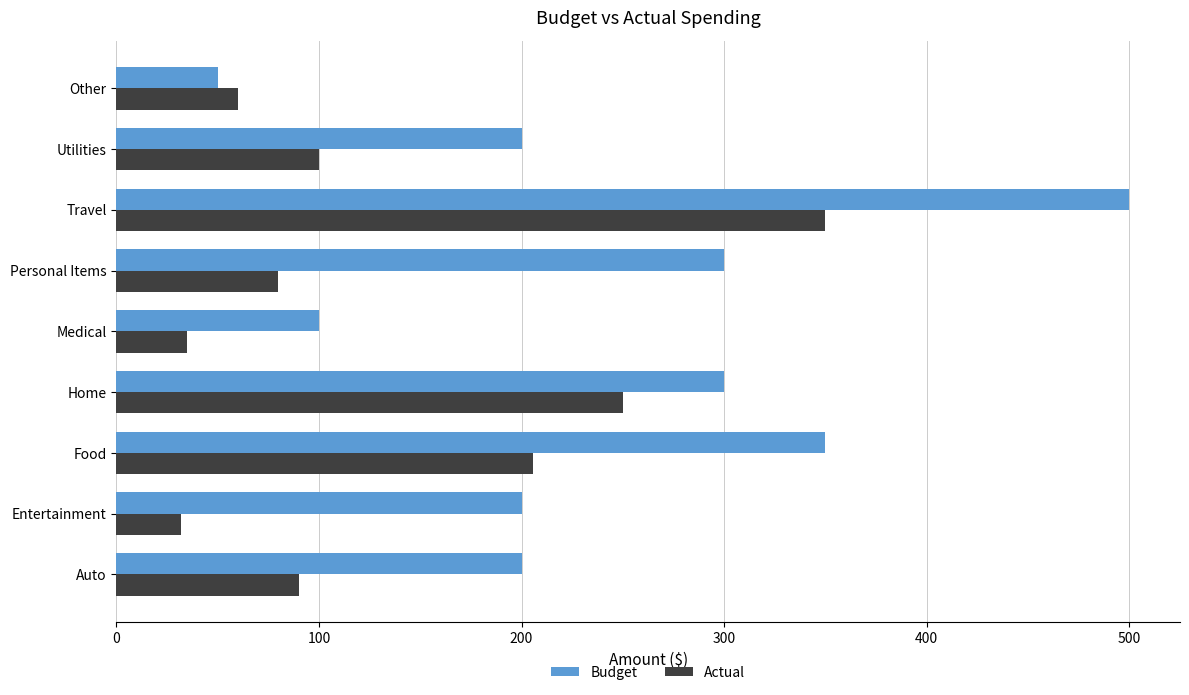

How many values in the Actual series are below 90?

4